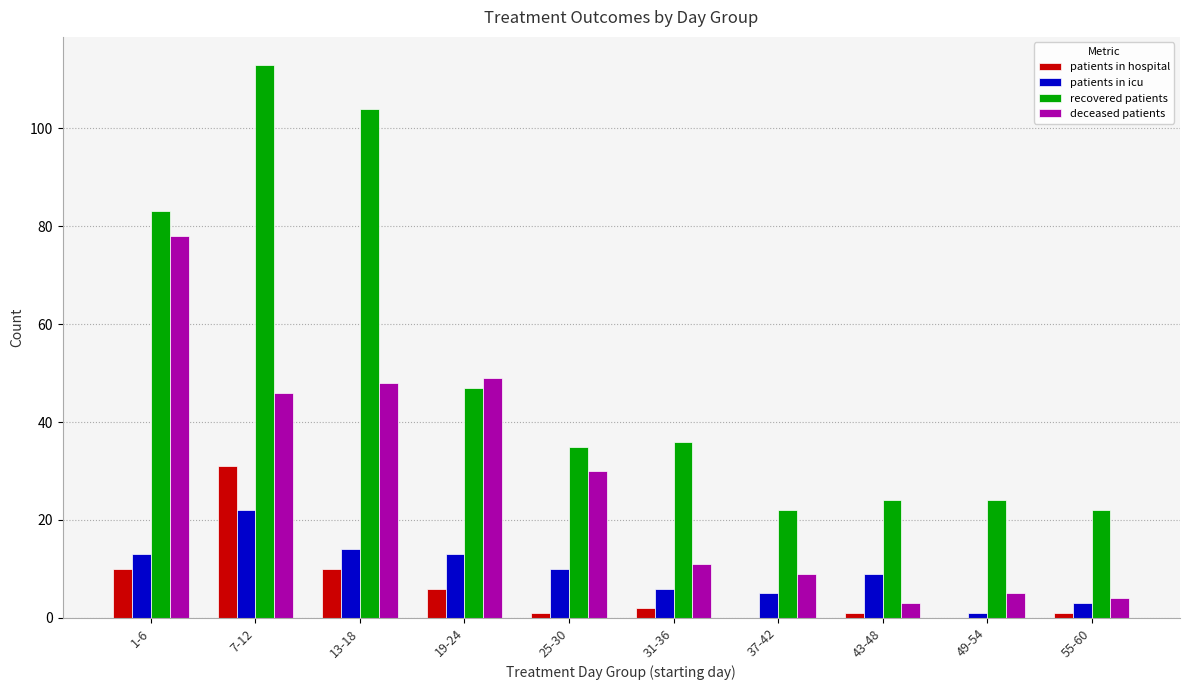

The recovered patients series shows 104 at 13-18. True or false?

True